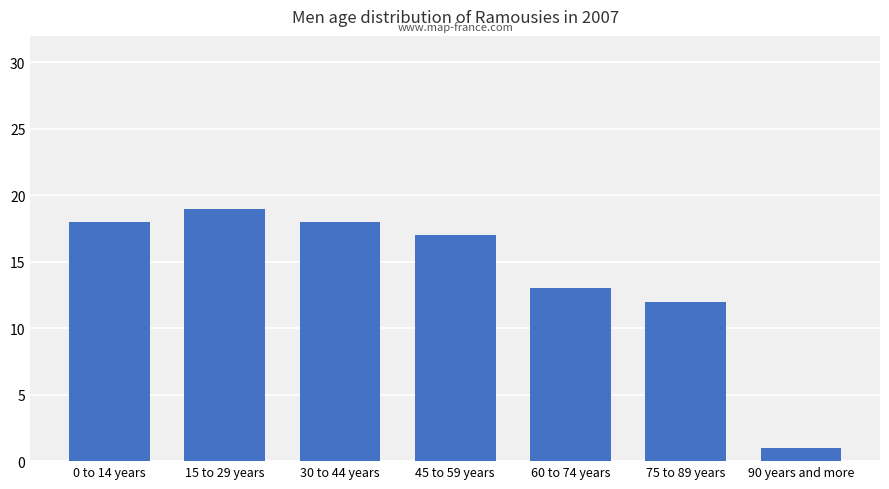

What is the difference between the maximum and minimum values?

18